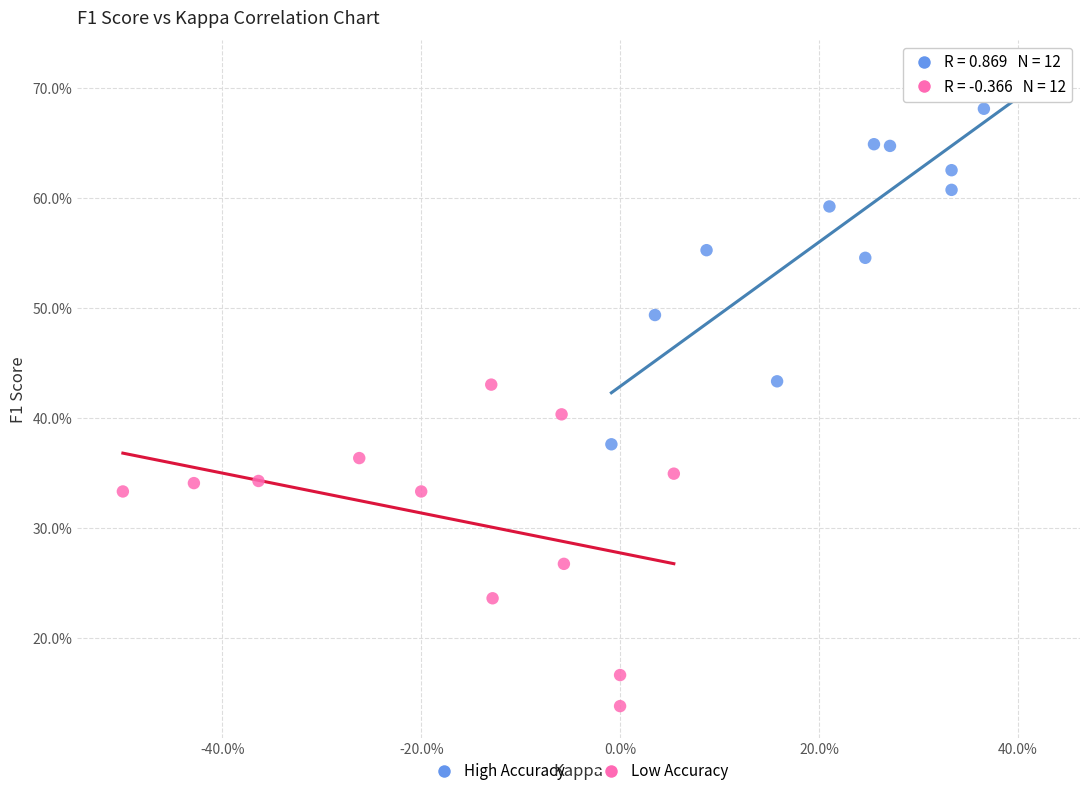

Which series contains the highest Y value?

High Accuracy